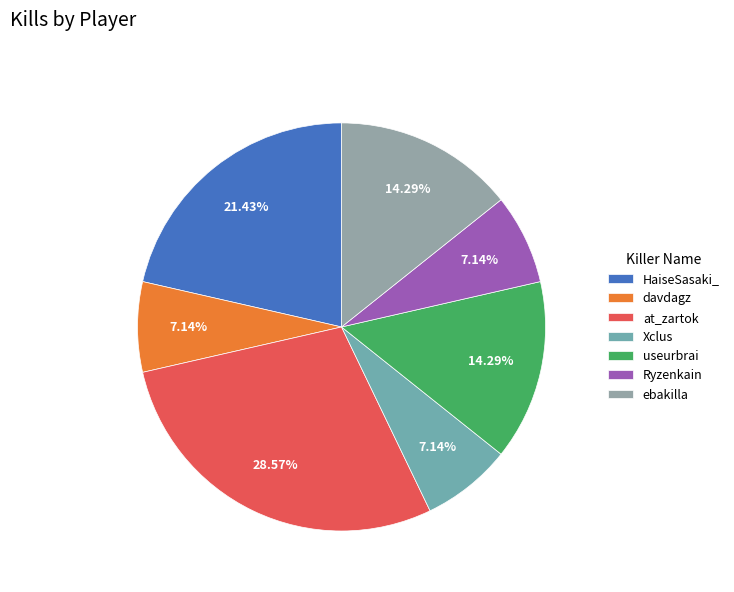

Is there any slice that represents more than half of the pie?

No